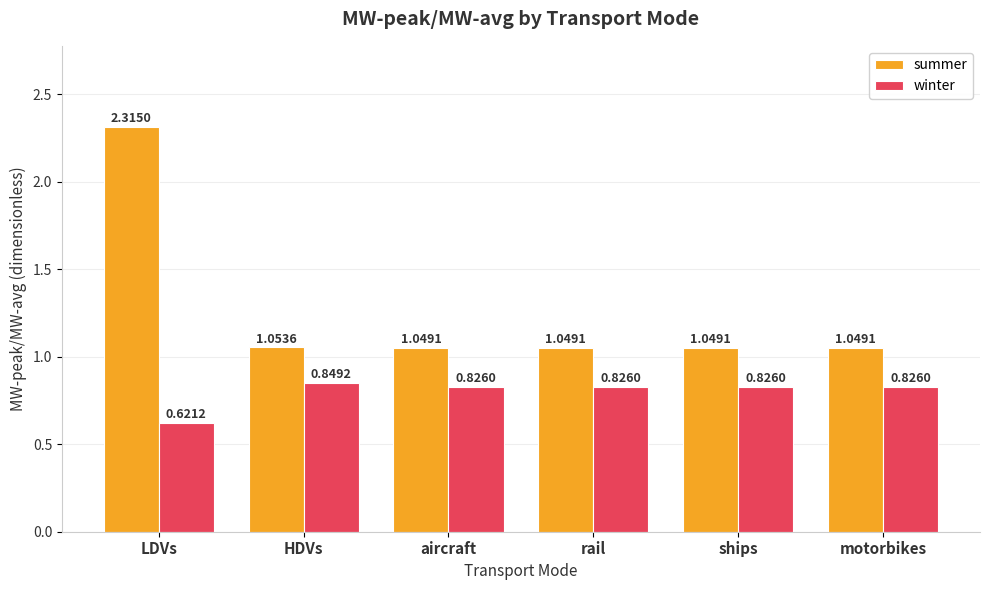

Rank the series by their average value, from lowest to highest.

winter, summer